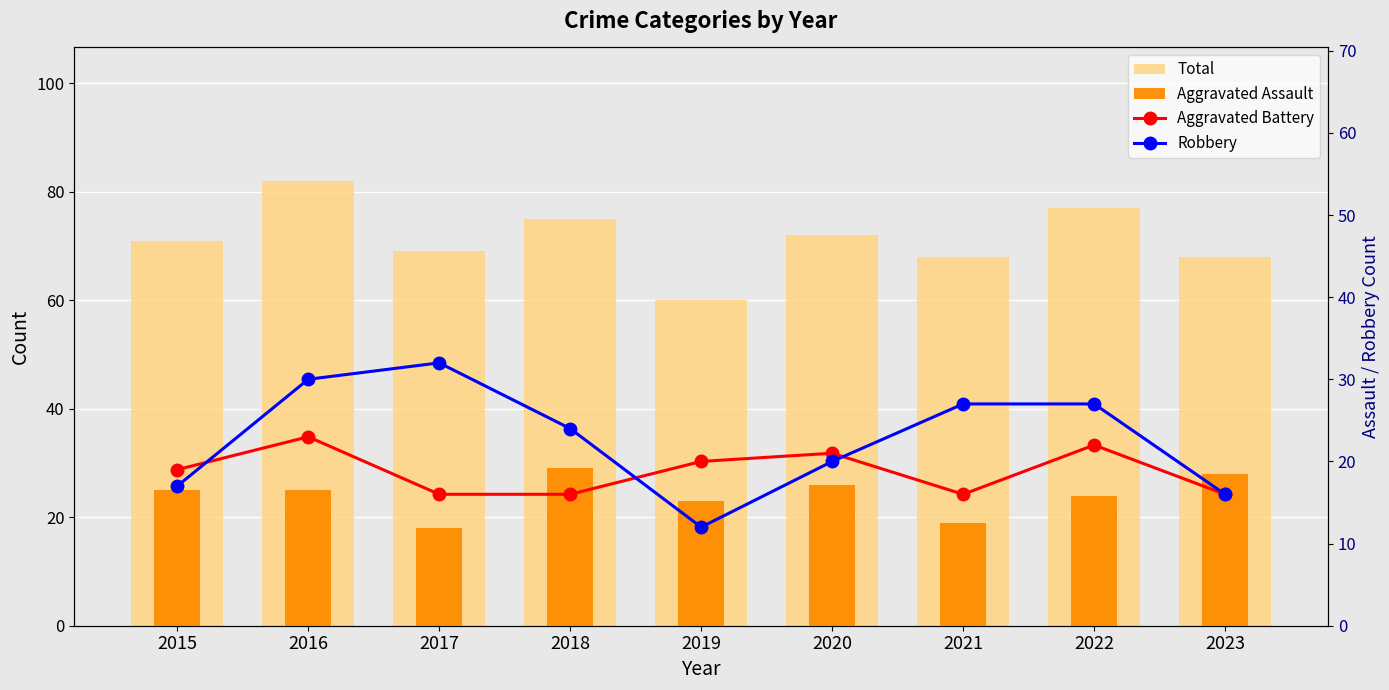

At which label does Total reach its minimum?

2019